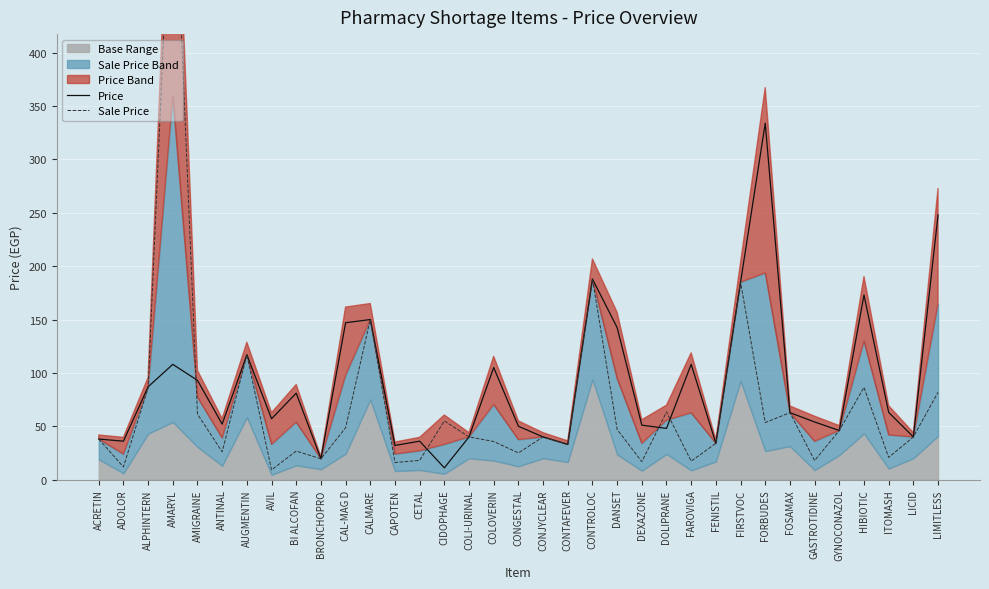

Is it true that Price equals 140.6 at BI ALCOFAN?

False